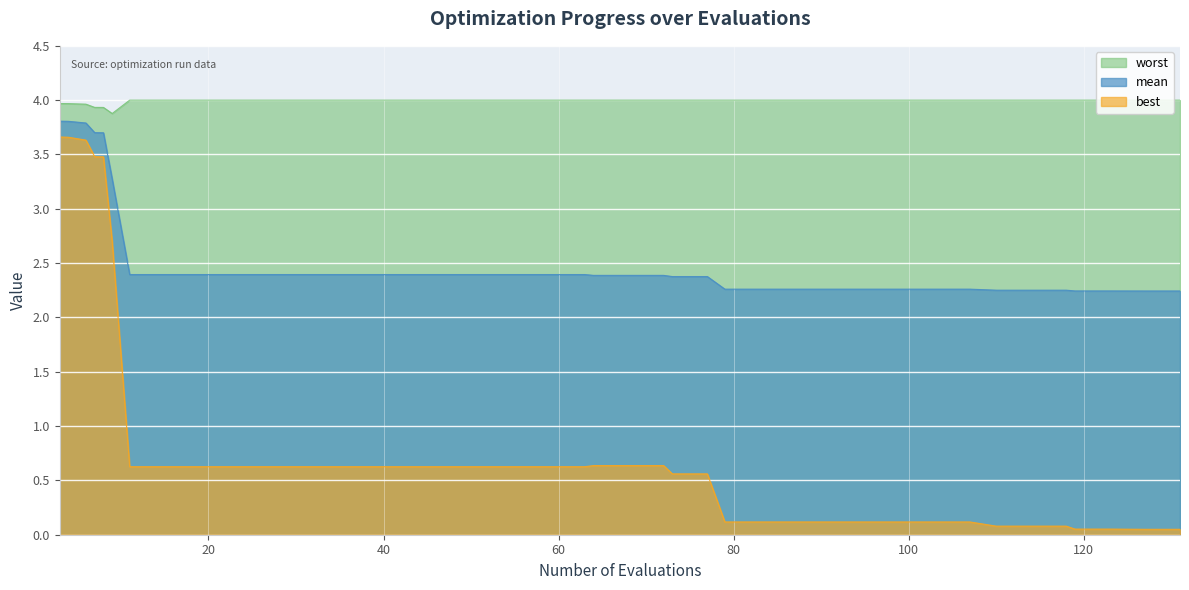

At which category is the sum across all series the highest?

3